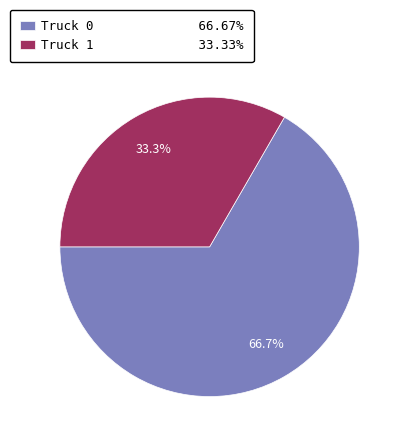

Is there any slice that represents more than half of the pie?

Yes